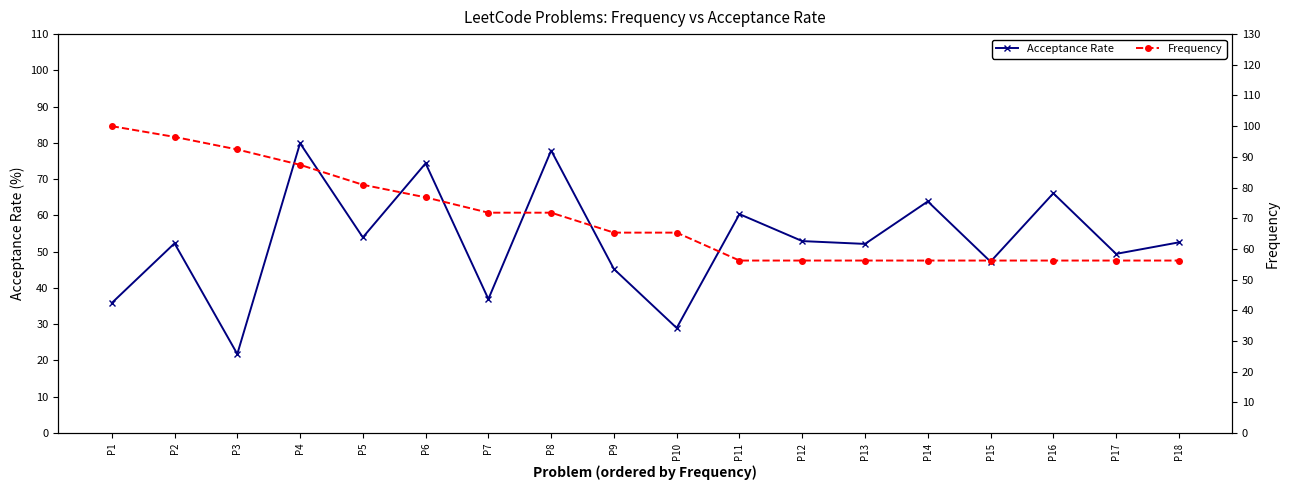

True or false: Acceptance Rate and Frequency cross at least once.

True